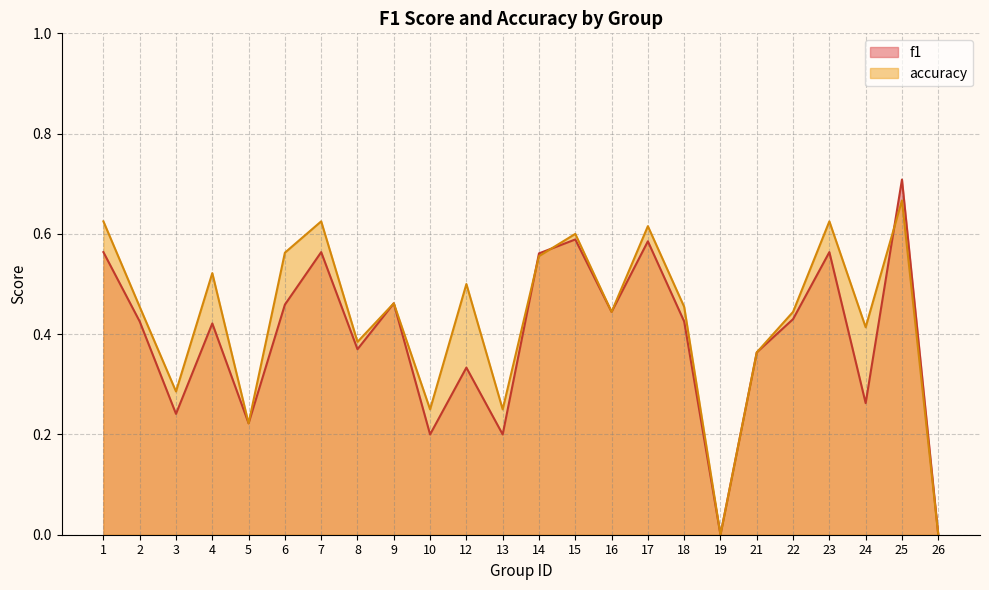

Which has a higher value, 7 or 14?

7